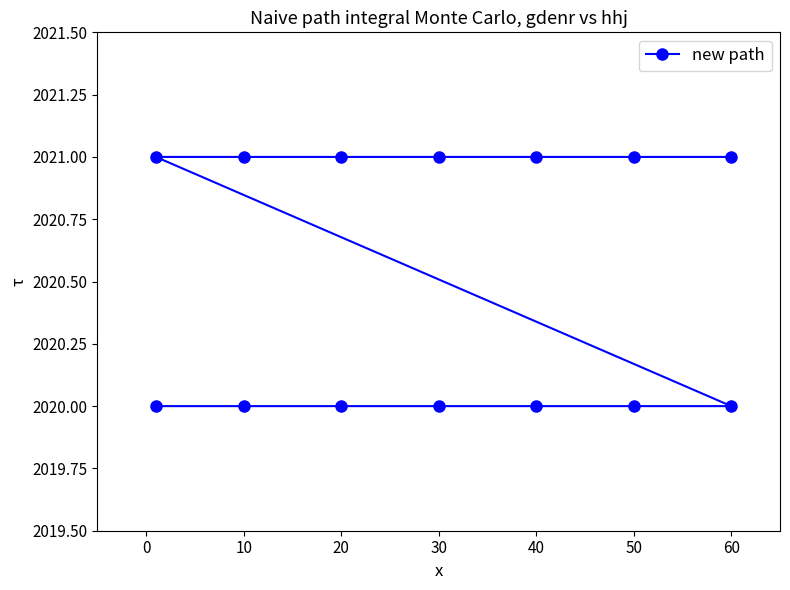

True or false: the data has more than 0 interior local peaks.

False